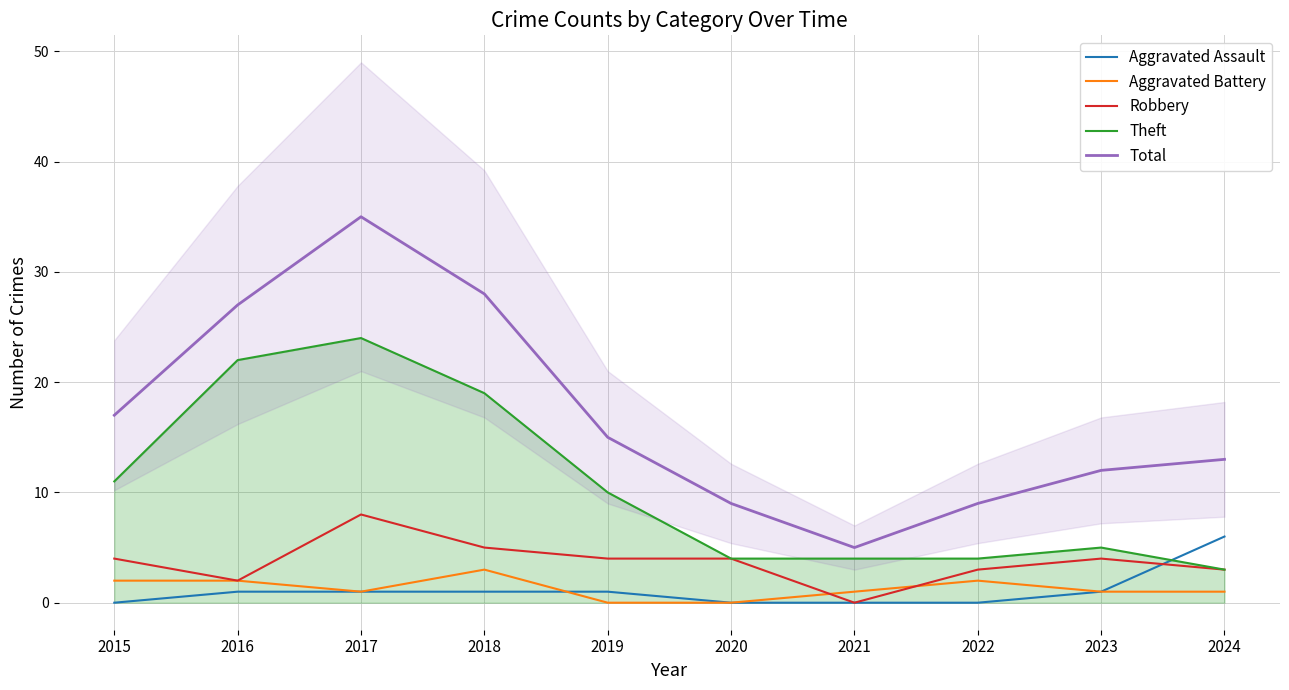

Reading right to left, what are all the values shown in this chart?

Aggravated Assault: 2024=6	2023=1	2022=0	2021=0	2020=0	2019=1	2018=1	2017=1	2016=1	2015=0
Aggravated Battery: 2024=1	2023=1	2022=2	2021=1	2020=0	2019=0	2018=3	2017=1	2016=2	2015=2
Robbery: 2024=3	2023=4	2022=3	2021=0	2020=4	2019=4	2018=5	2017=8	2016=2	2015=4
Theft: 2024=3	2023=5	2022=4	2021=4	2020=4	2019=10	2018=19	2017=24	2016=22	2015=11
Total: 2024=13	2023=12	2022=9	2021=5	2020=9	2019=15	2018=28	2017=35	2016=27	2015=17